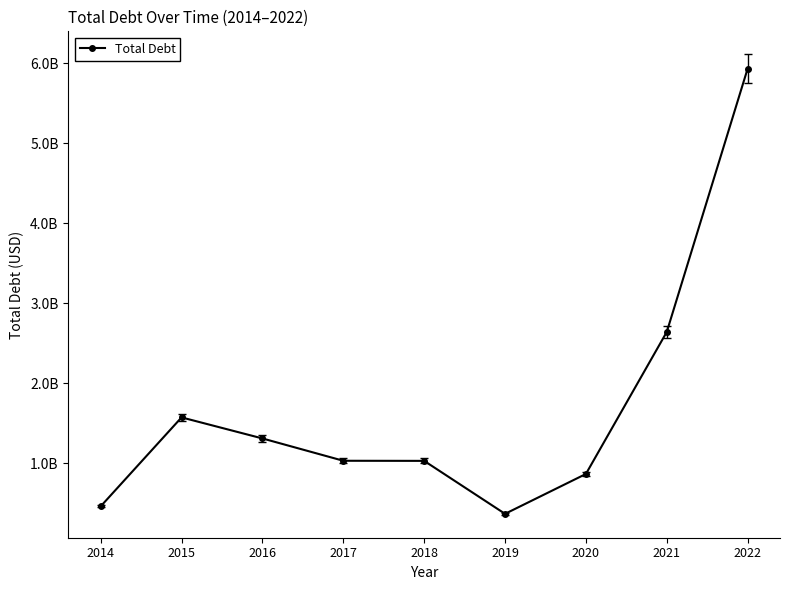

What is the difference between the values at 2014 and 2017?

570079000